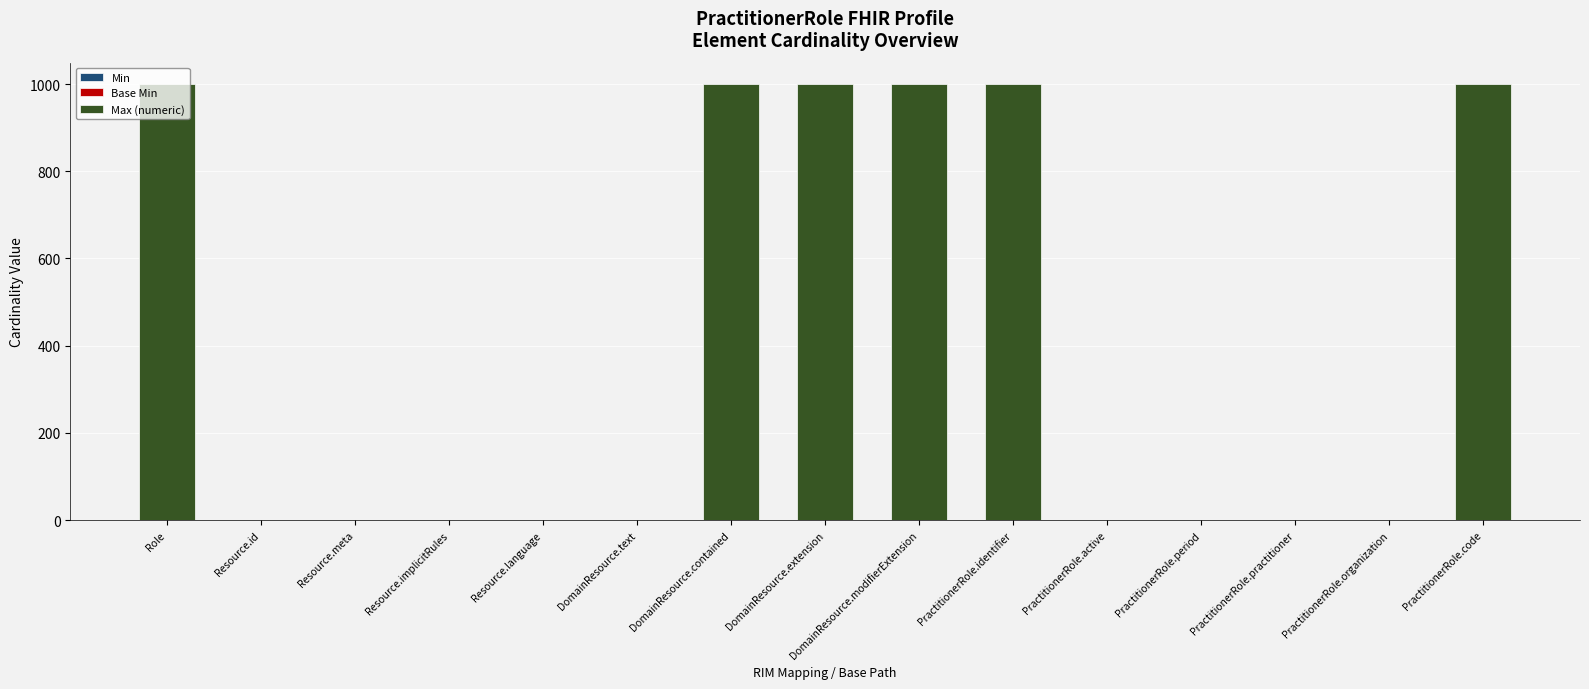

The value at Role is 999. True or false?

True